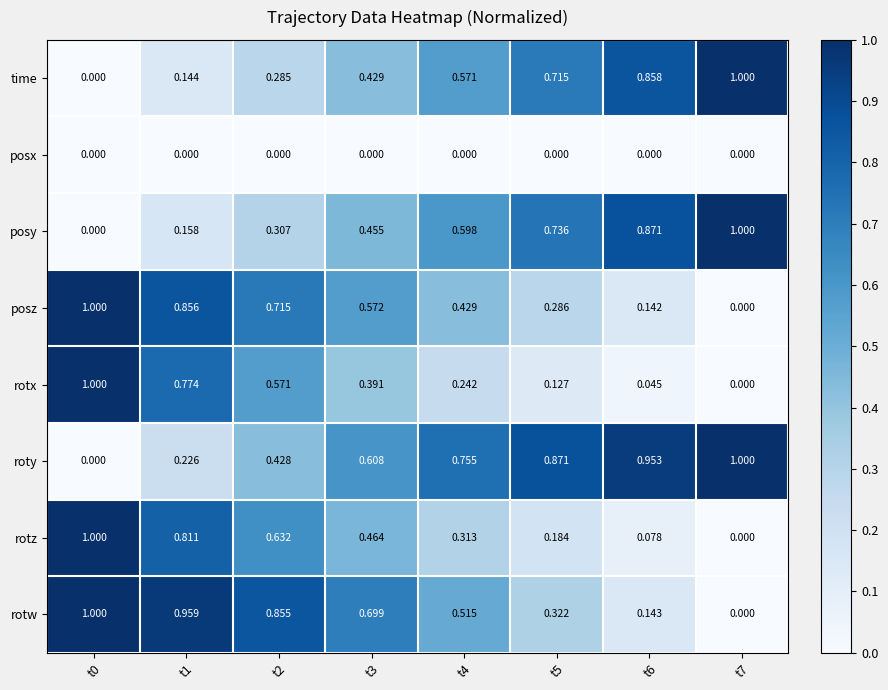

Is the value of posz at t5 greater than the value of roty at t0?

Yes